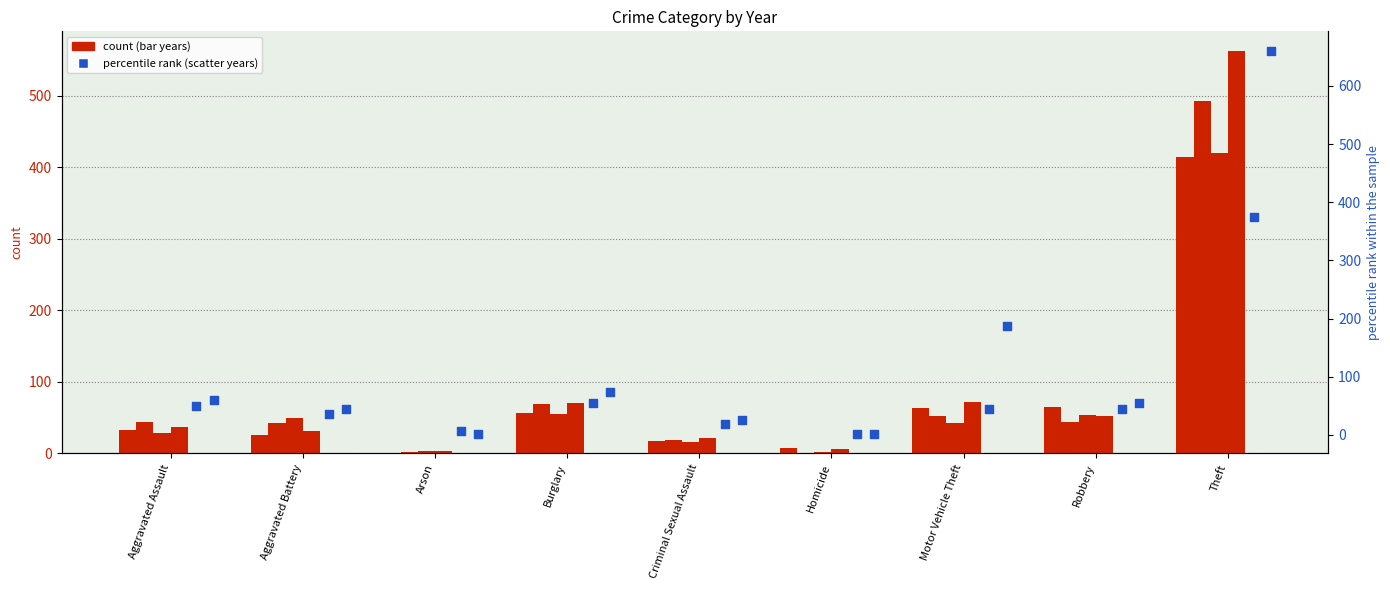

At how many categories does at least one series exceed 259?

1